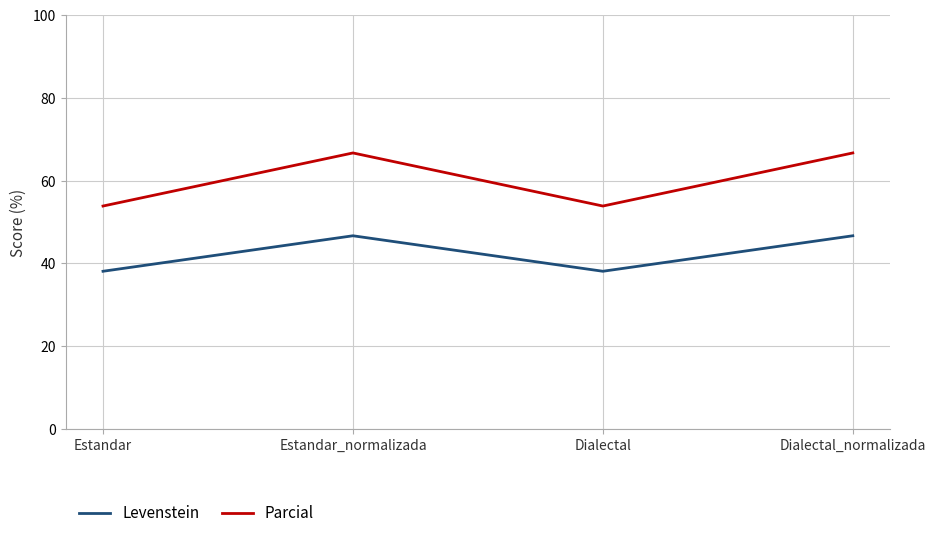

Reading left to right, transcribe all the data shown in this chart.

Levenstein: Estandar=38.1	Estandar_normalizada=46.7	Dialectal=38.1	Dialectal_normalizada=46.7
Parcial: Estandar=53.8	Estandar_normalizada=66.7	Dialectal=53.8	Dialectal_normalizada=66.7